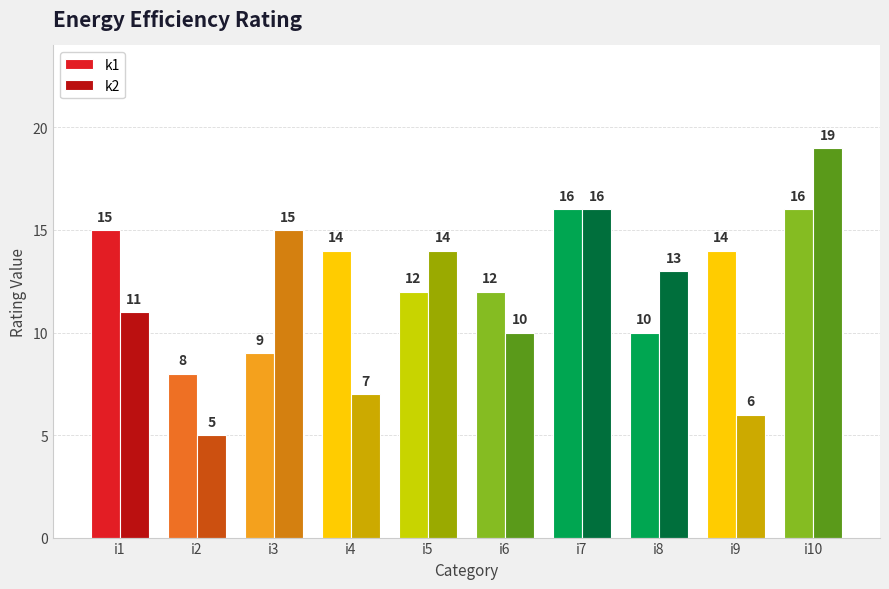

How many groups of bars are there?

10